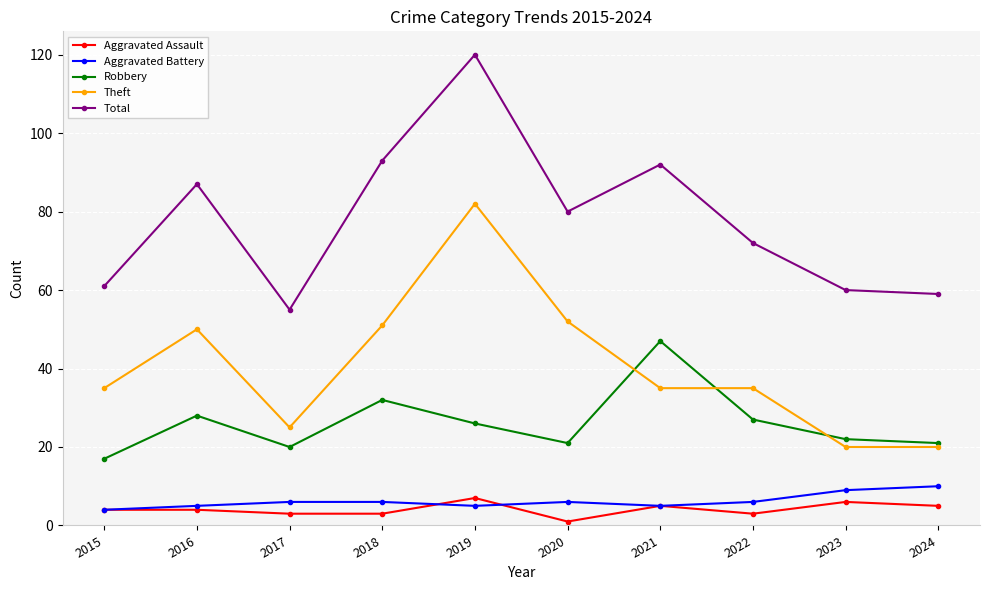

What is the difference between the maximum and minimum values in the Theft series?

62